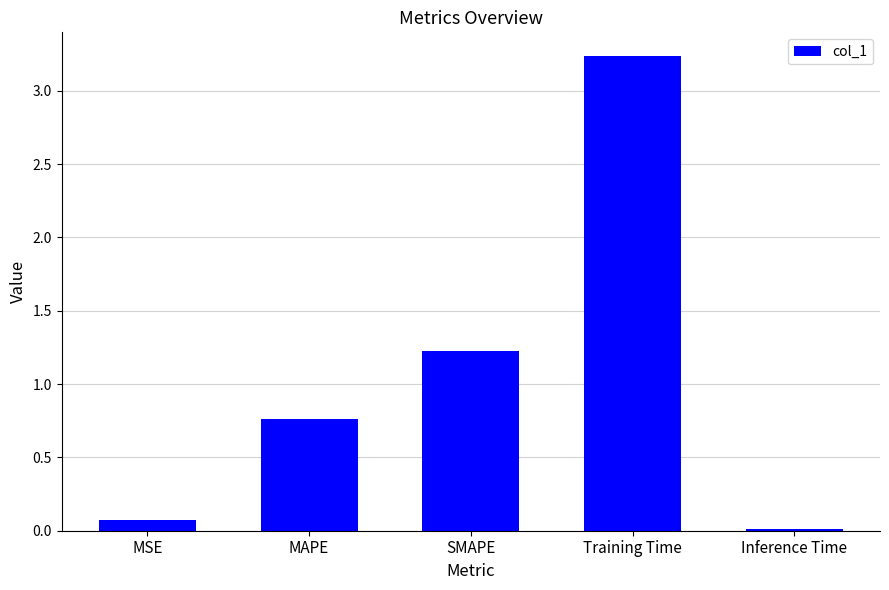

What is the label of the 1st bar from the right?

Inference Time